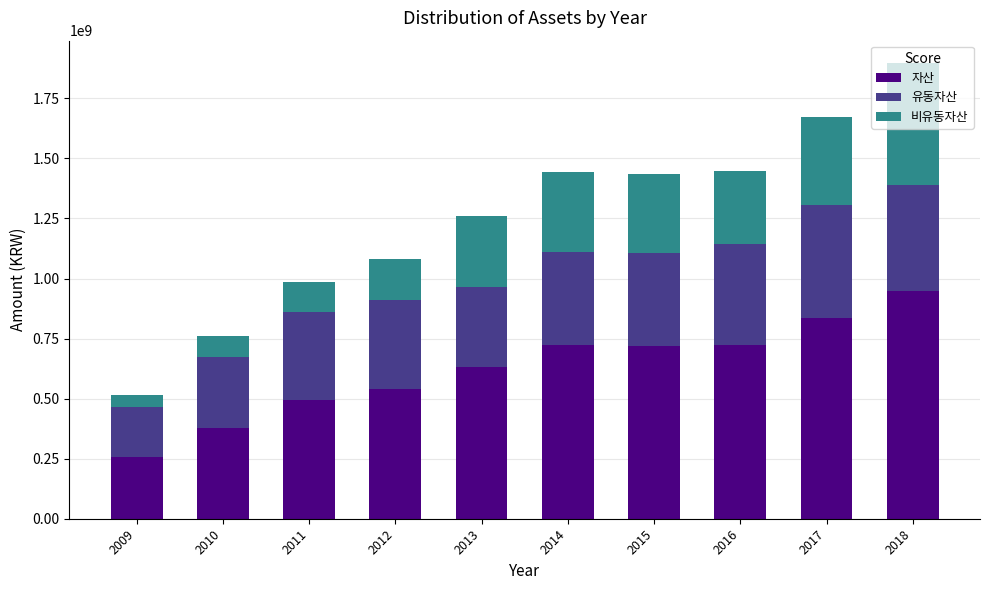

What is the difference between the 자산 values at 2010 and 2017?

456424153